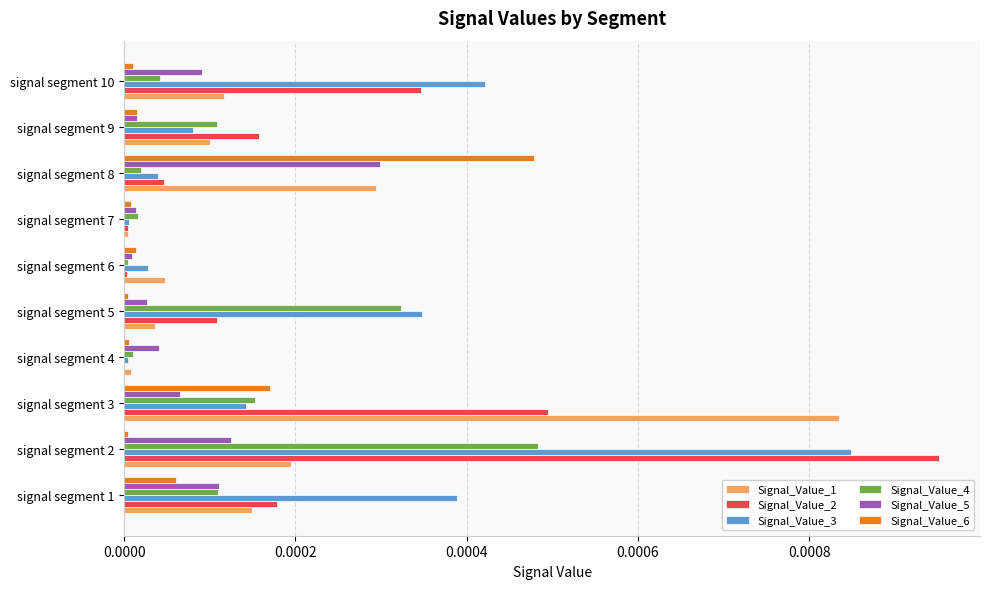

The Signal_Value_6 series shows 0.0 at signal segment 4. True or false?

True